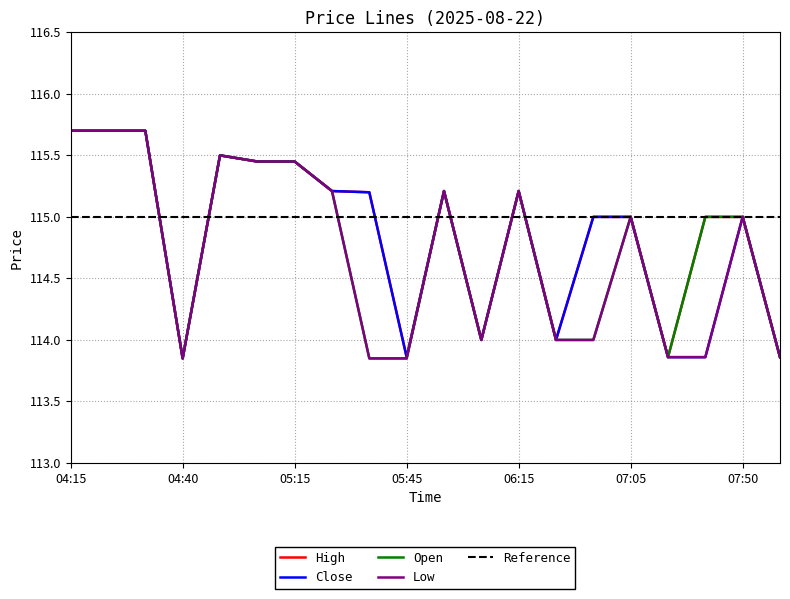

At which label does Close reach its peak?

04:15